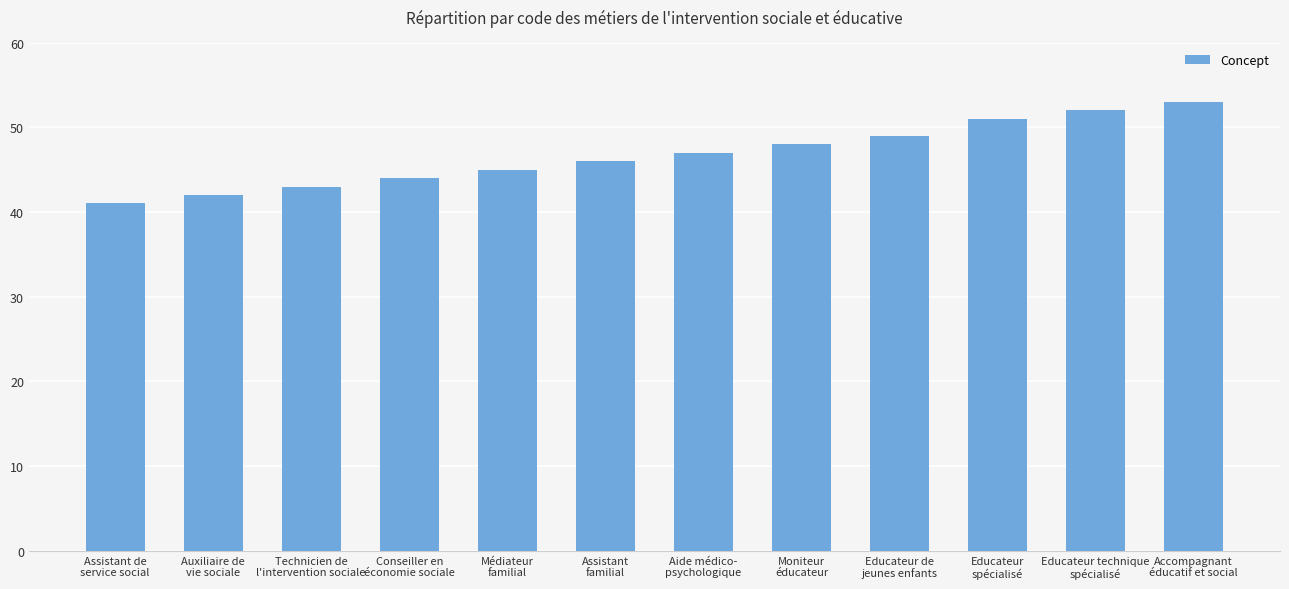

List the labels in order of value, largest first.

Accompagnant
éducatif et social, Educateur technique
spécialisé, Educateur
spécialisé, Educateur de
jeunes enfants, Moniteur
éducateur, Aide médico-
psychologique, Assistant
familial, Médiateur
familial, Conseiller en
économie sociale, Technicien de
l'intervention sociale, Auxiliaire de
vie sociale, Assistant de
service social